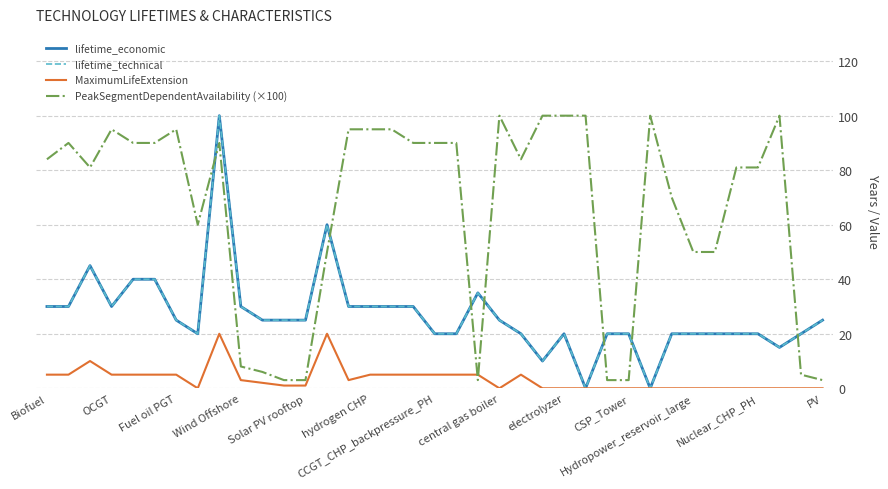

What is the difference between the maximum and minimum values in the lifetime_economic series?

100